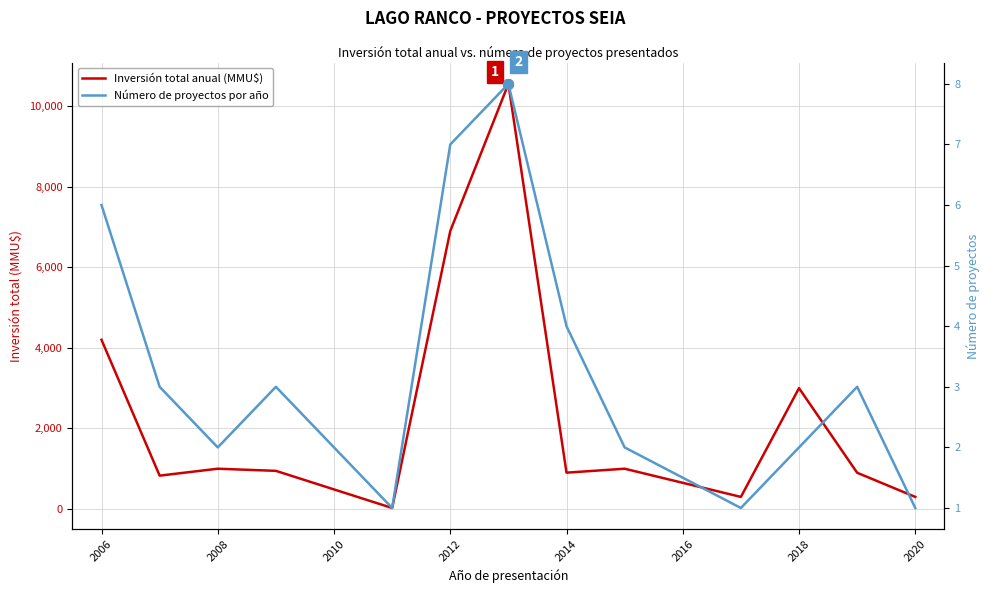

How many data points in Inversión total anual (MMU$) are above 947?

6